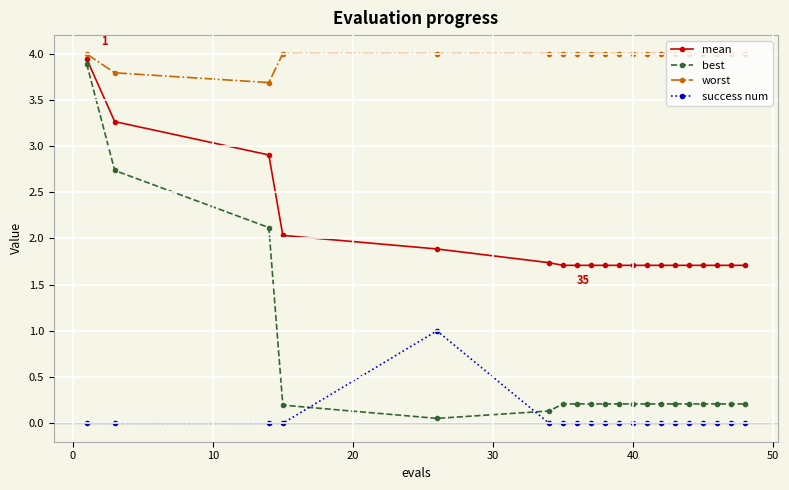

What is the value of the best point at the 18th from the left?

0.2